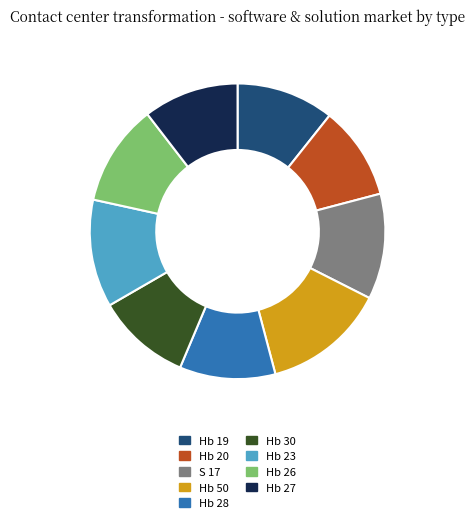

True or false: Hb 50 accounts for 13% of the total.

True